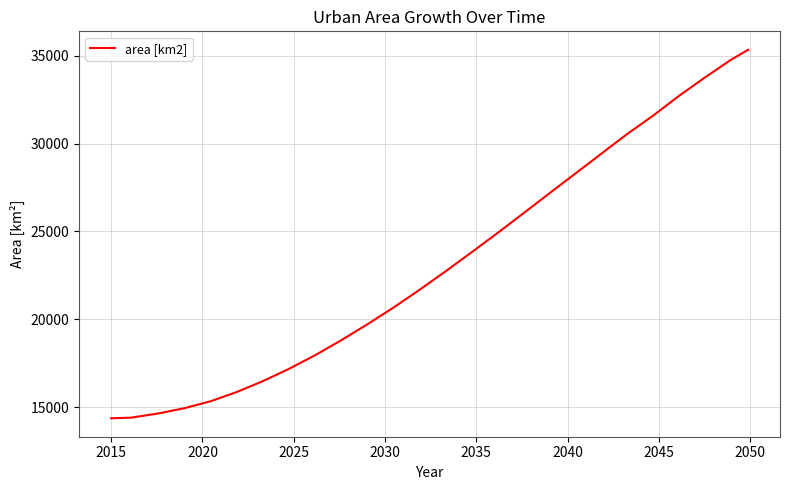

What is the greatest value displayed?

35346.1